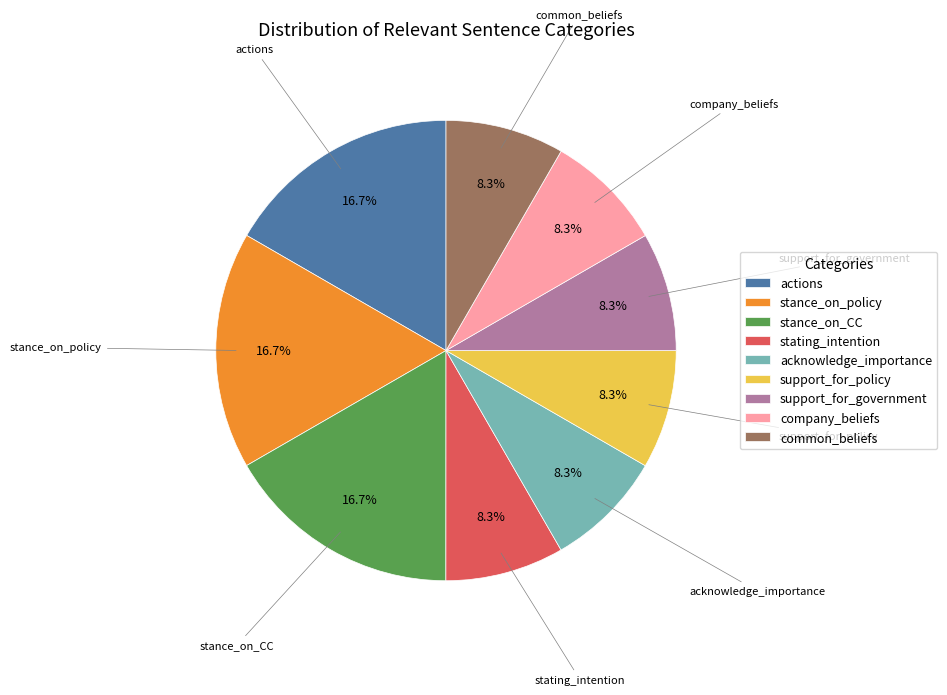

Count the number of slices in the pie.

9